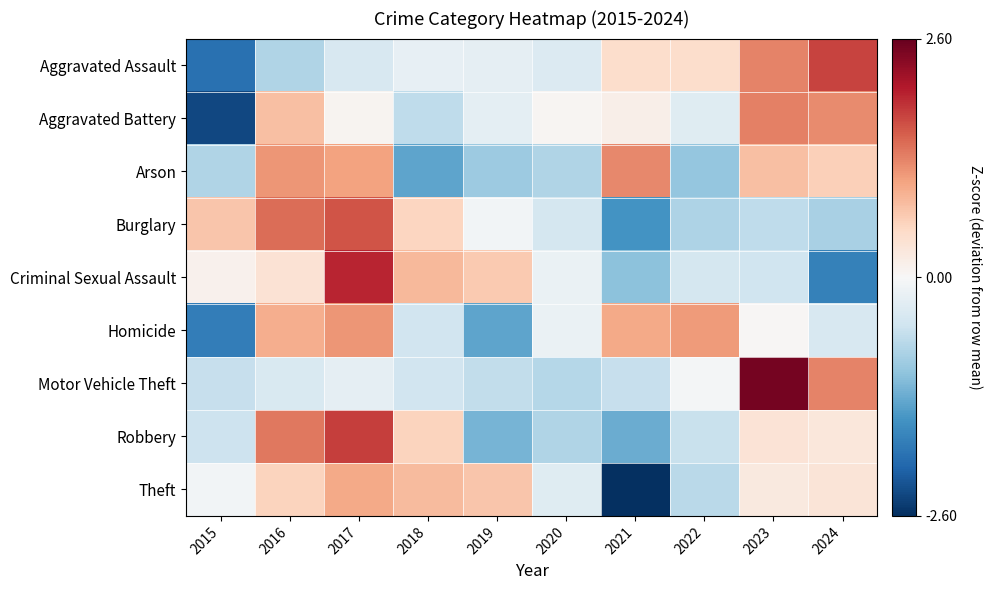

At which category does the chart reach its minimum across all series?

2021